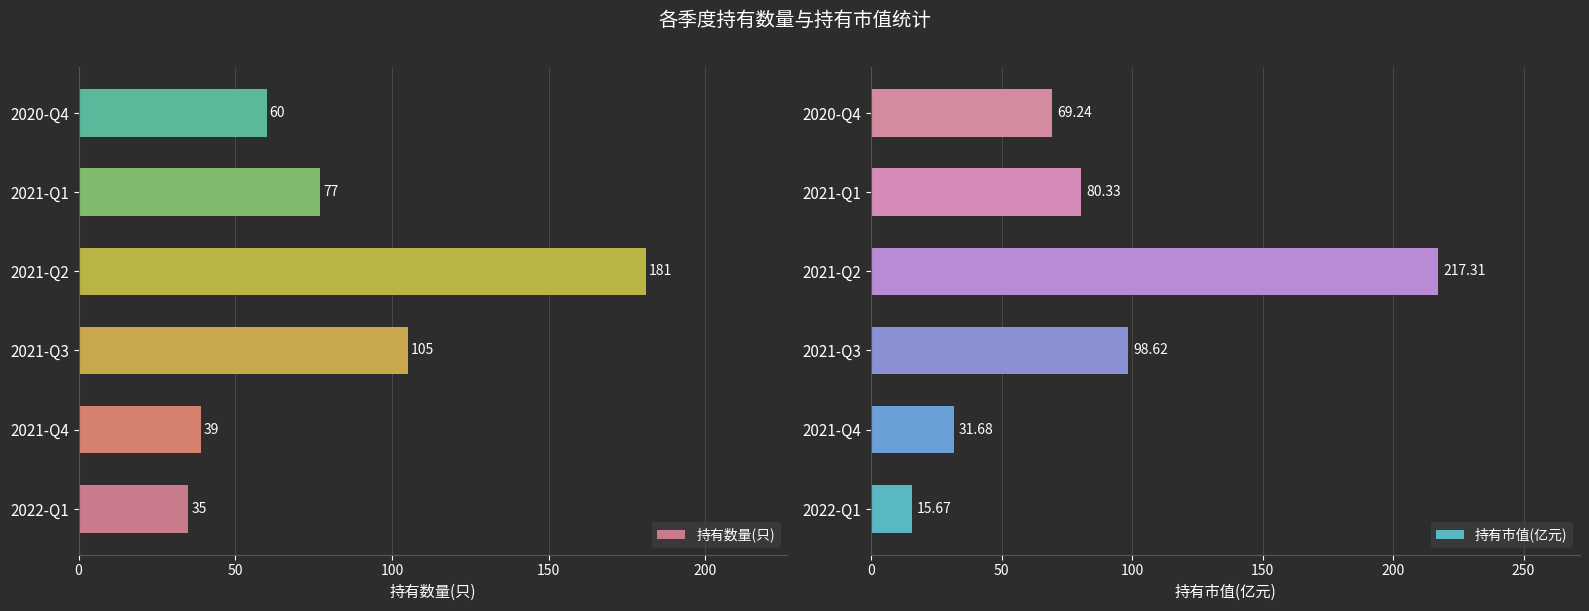

Does the chart contain stacked bars?

No